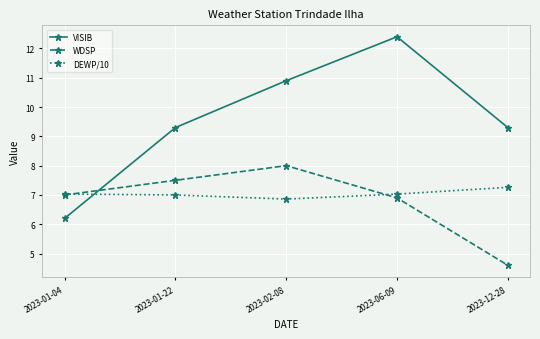

How many series are shown in this chart?

3